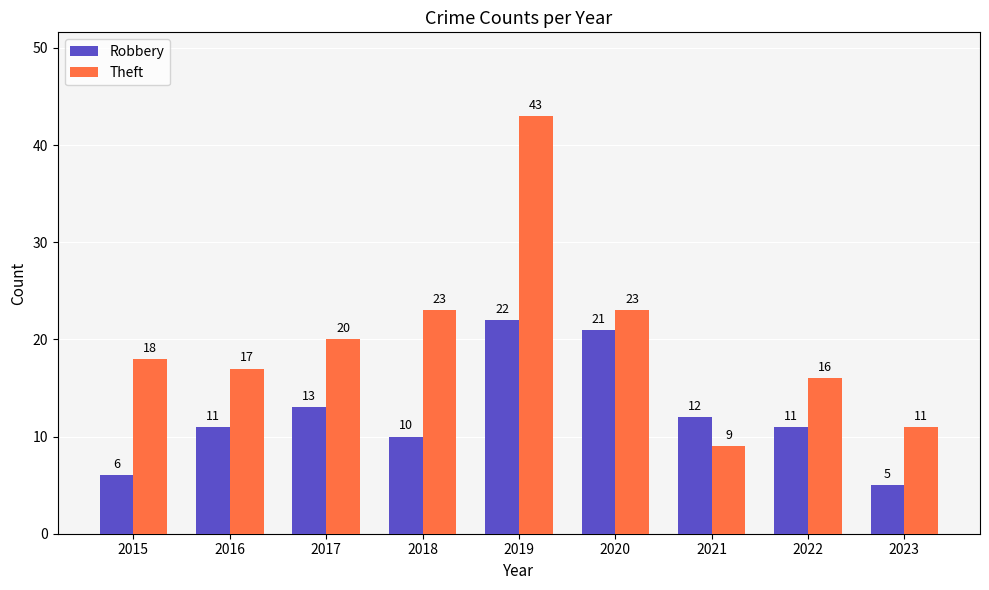

What is the difference between the highest and lowest values at 2018?

13